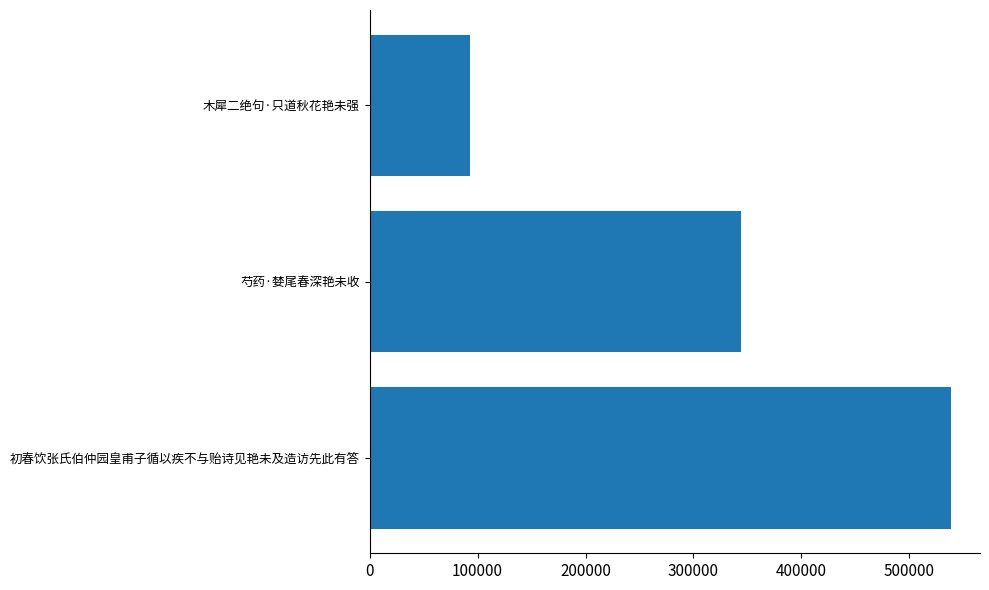

What is the smallest value displayed?

92887